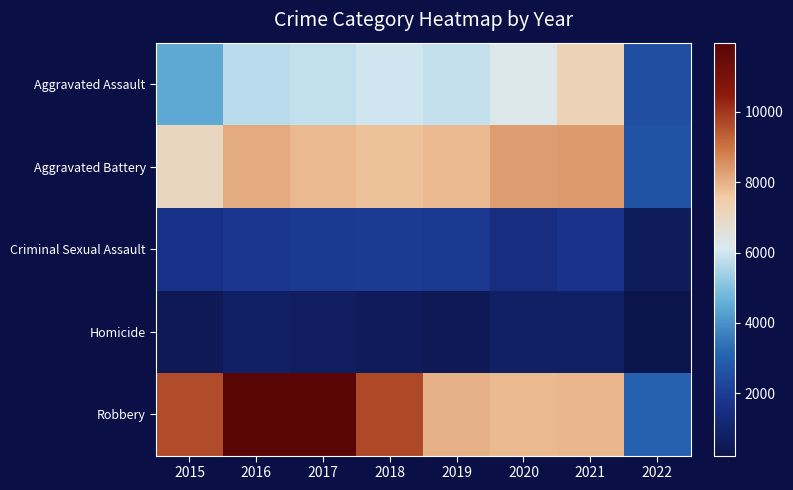

At 2019, list the series in order from smallest to largest.

Homicide, Criminal Sexual Assault, Aggravated Assault, Aggravated Battery, Robbery